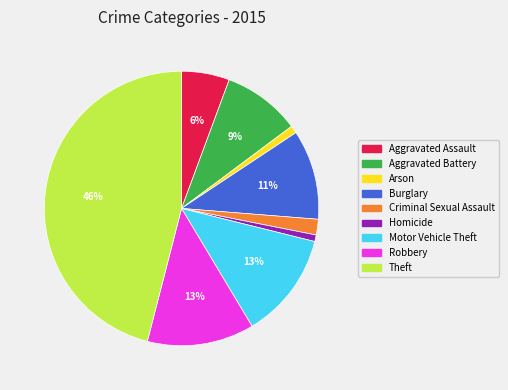

What is the largest slice in the pie chart?

Theft